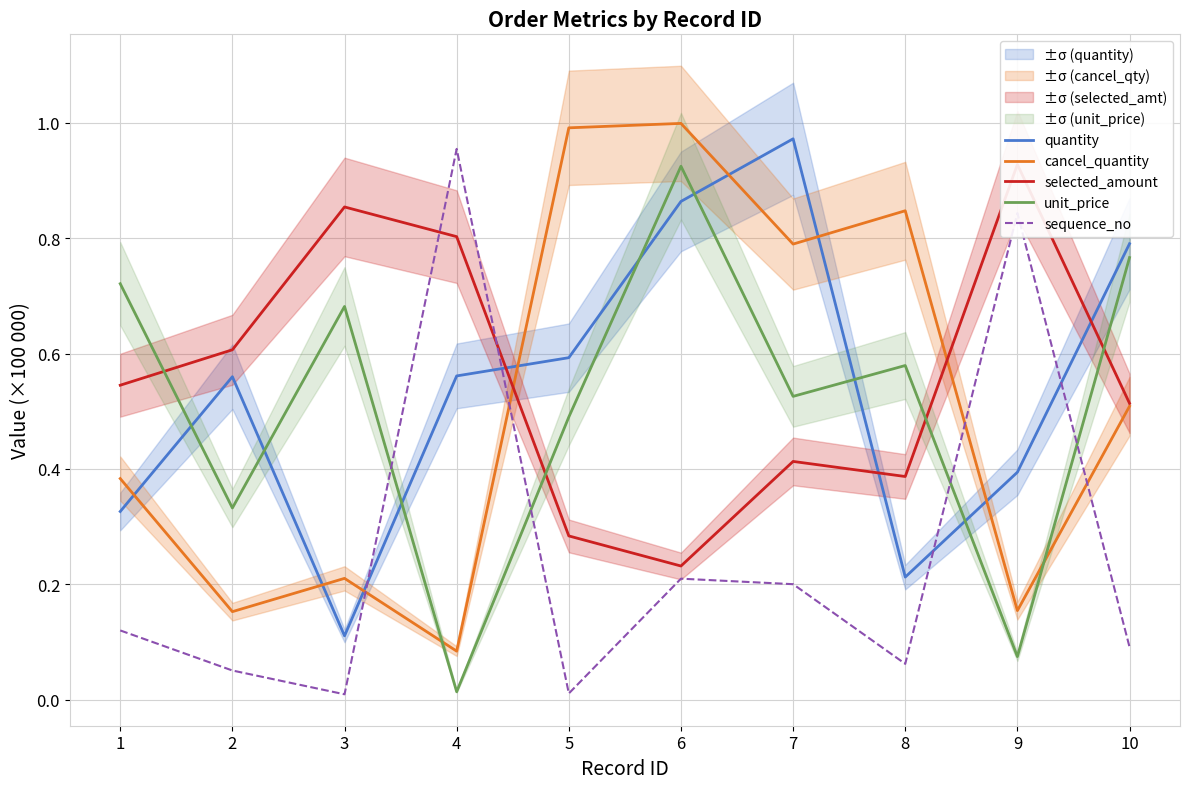

What is the sum of all unit_price values?

5.1